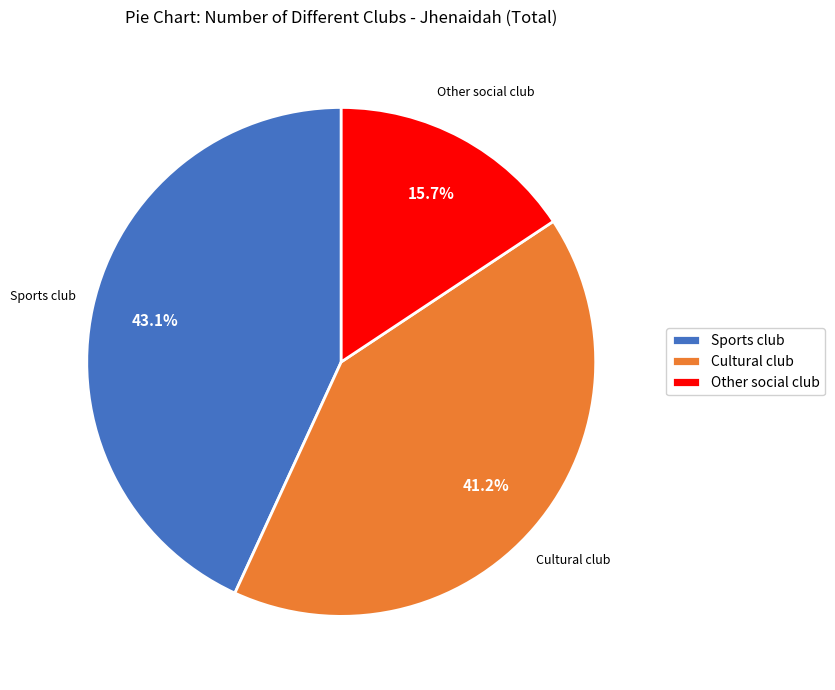

Which slice is the smallest?

Other social club